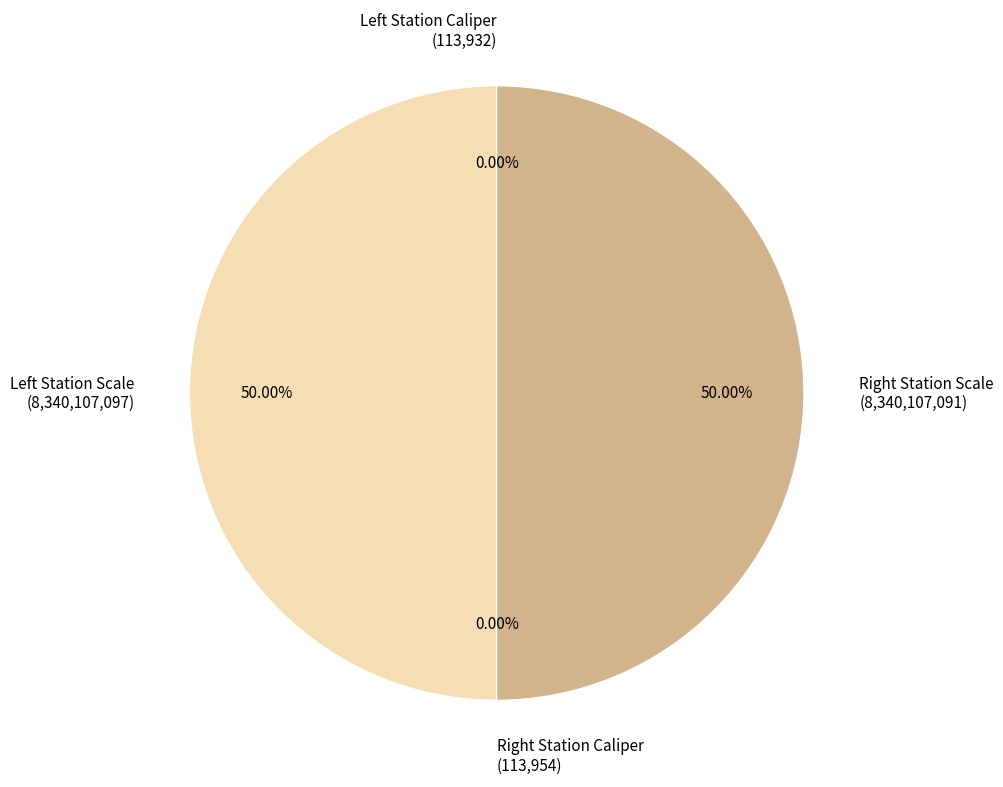

How many segments does this pie chart have?

4